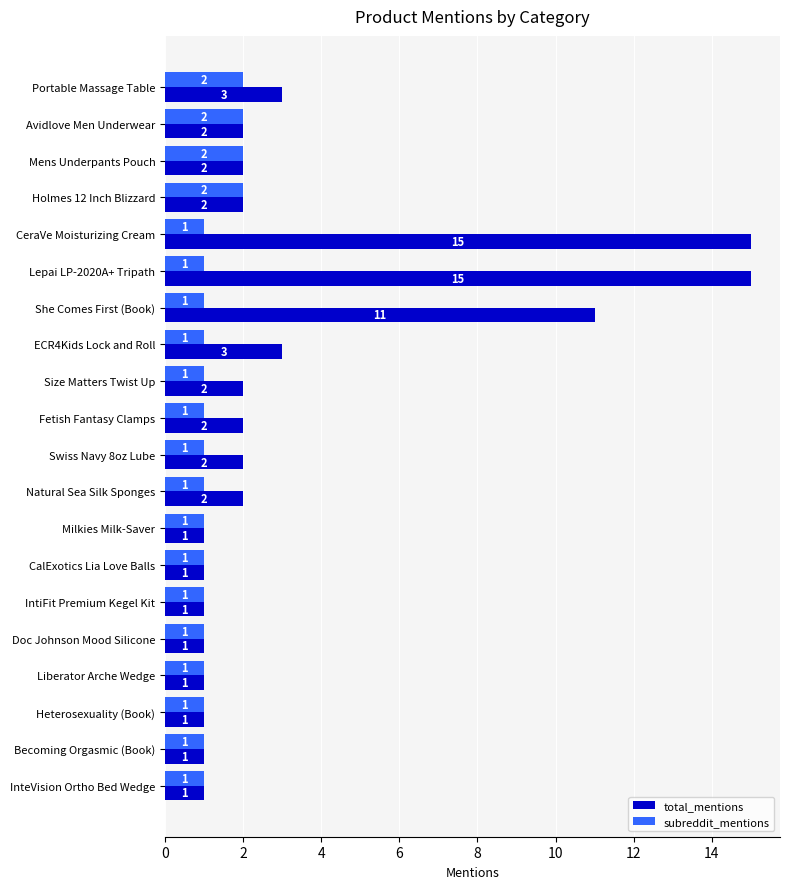

What is the sum of the subreddit_mentions values at Avidlove Men Underwear and Fetish Fantasy Clamps?

3